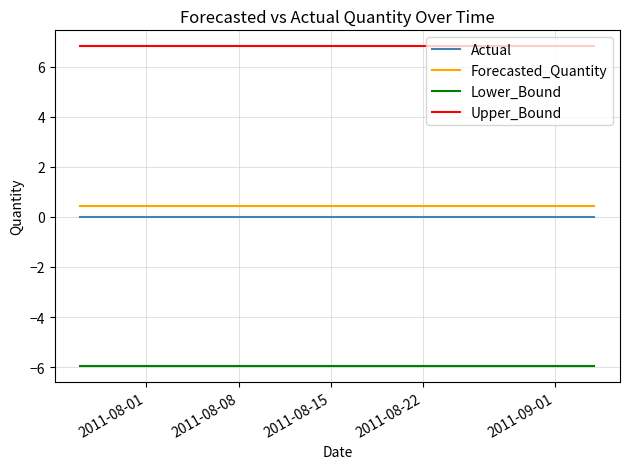

Rank the series by their maximum value, from lowest to highest.

Lower_Bound, Actual, Forecasted_Quantity, Upper_Bound